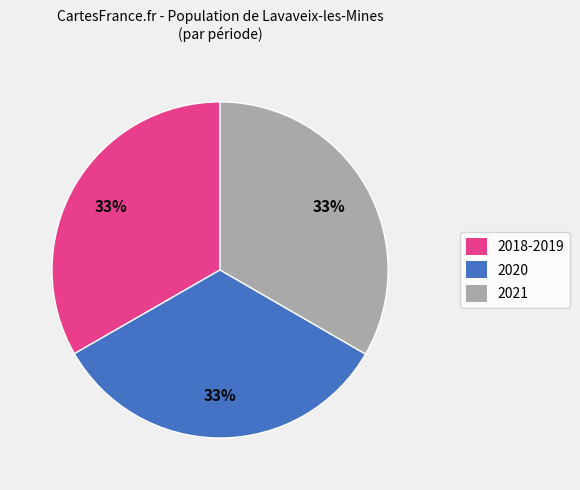

Is it true that 2018-2019 is 33% of the pie?

True